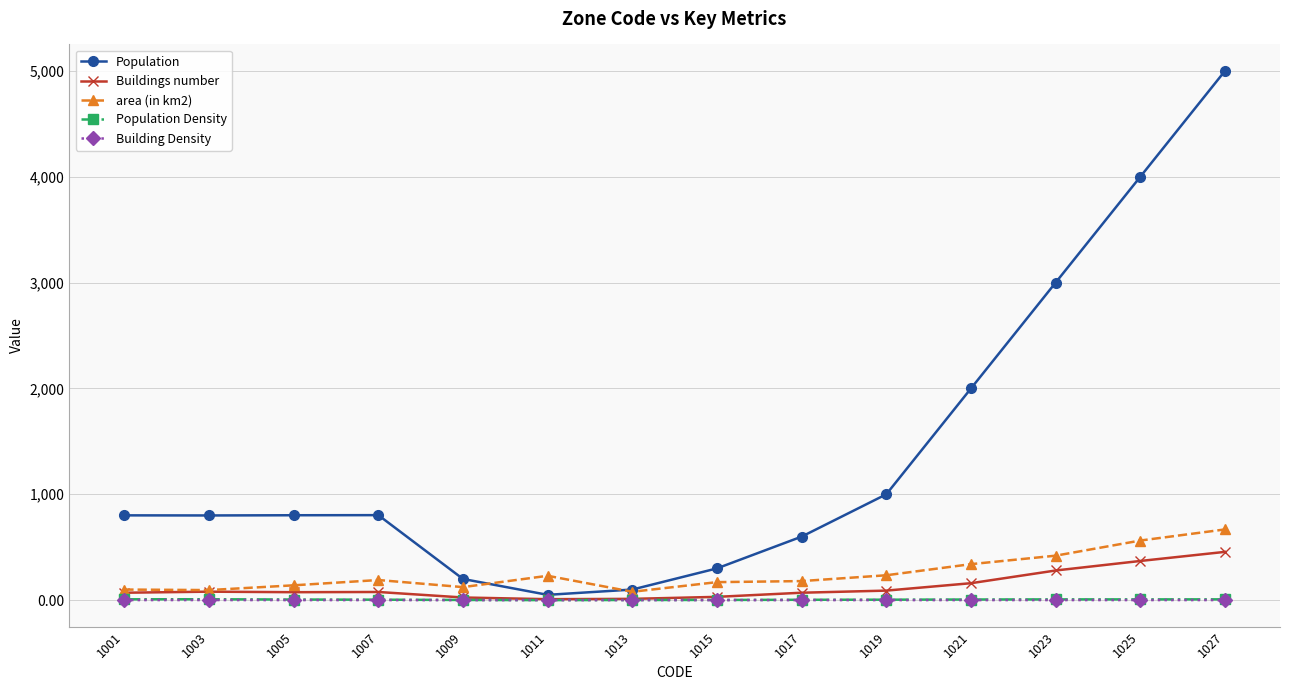

Which series changed the most between 1003 and 1021?

Population